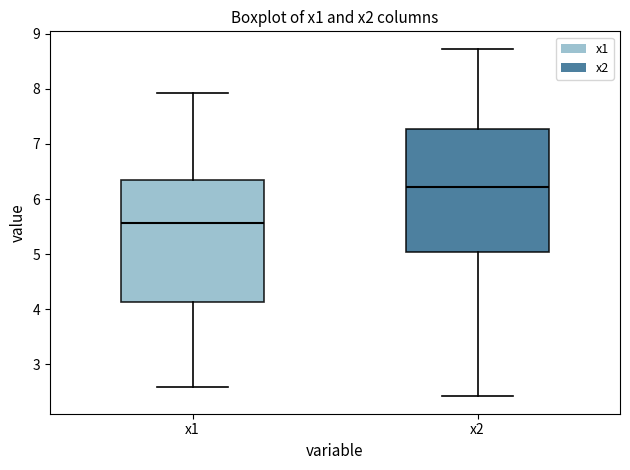

Reading left to right, read every box against the y-axis: the position of its median line, the range the box covers, and the ends of its whiskers. The values are not printed on the chart, so give them approximately, as read against the axis.

x1: median 5.6, box 4.1 to 6.3, whiskers 2.6 to 7.9
x2: median 6.2, box 5.0 to 7.3, whiskers 2.4 to 8.7